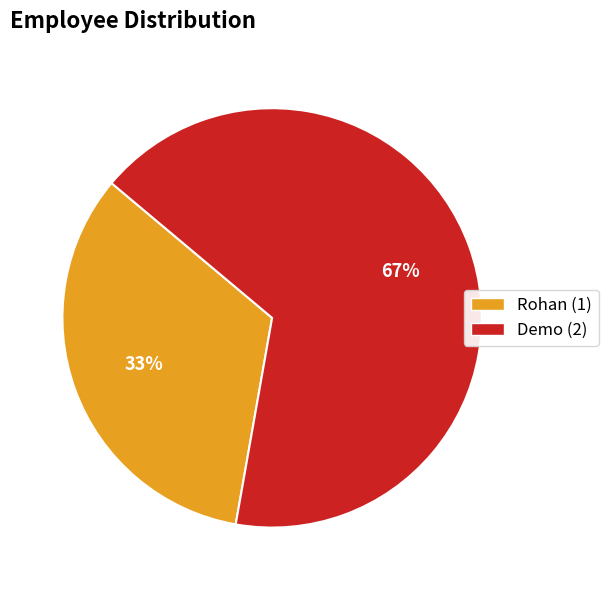

Approximately how many times larger is the value at Rohan compared to Demo?

0.5